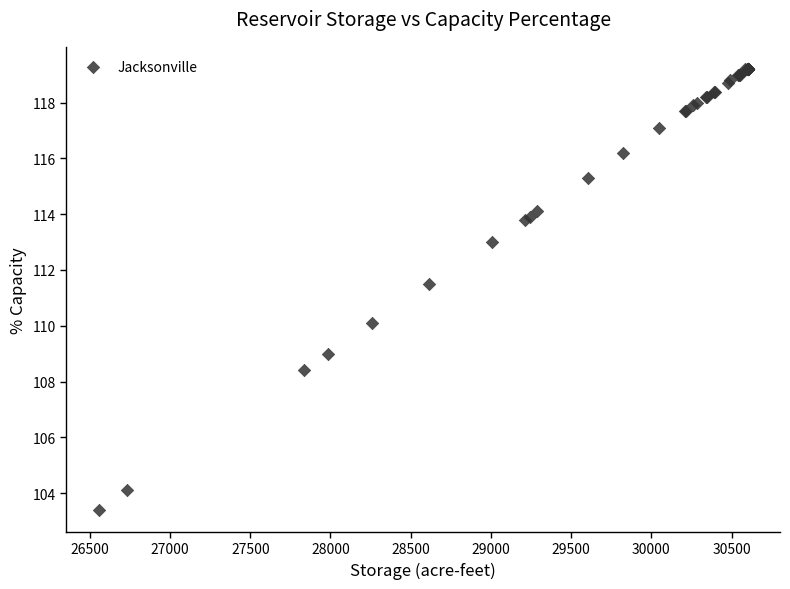

What Y value in the scatter plot is closest to 111?

111.5